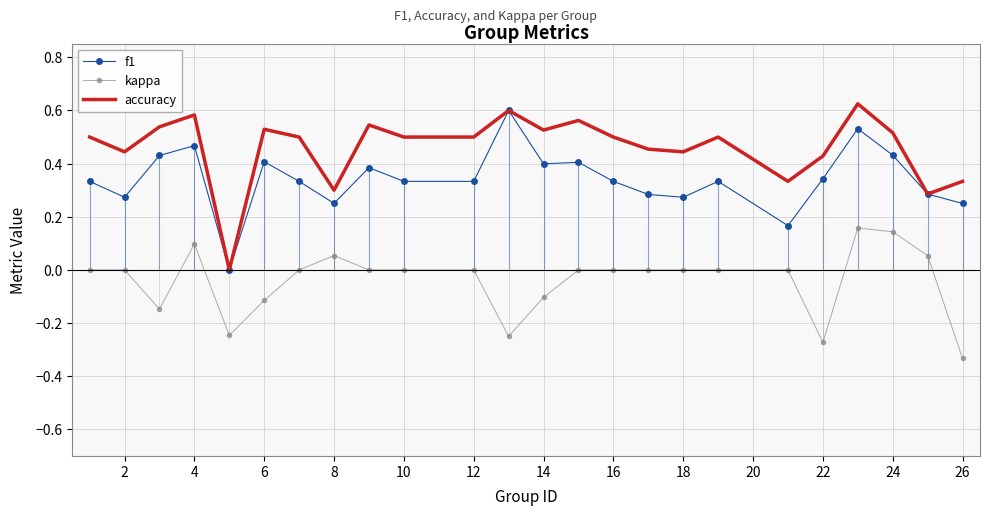

List the series in order of their overall mean, highest first.

accuracy, f1, kappa